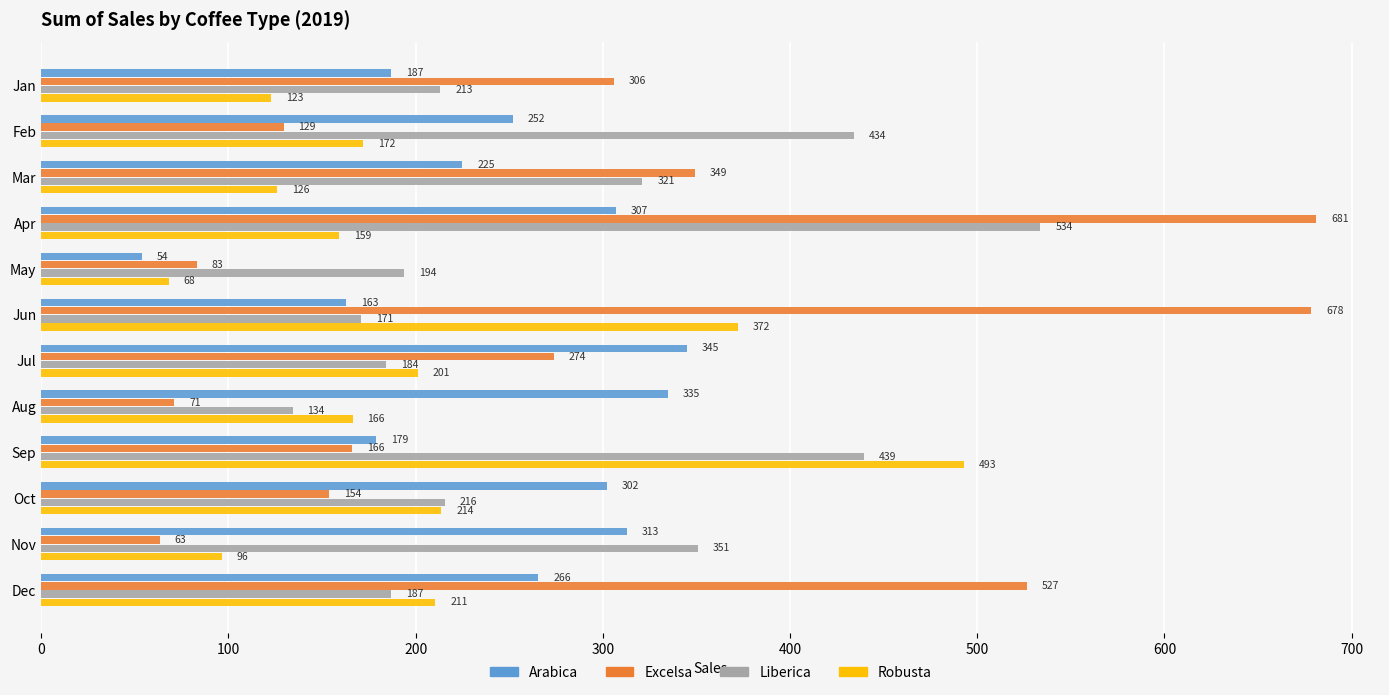

Is it true that Liberica equals 171.0 at Jun?

True